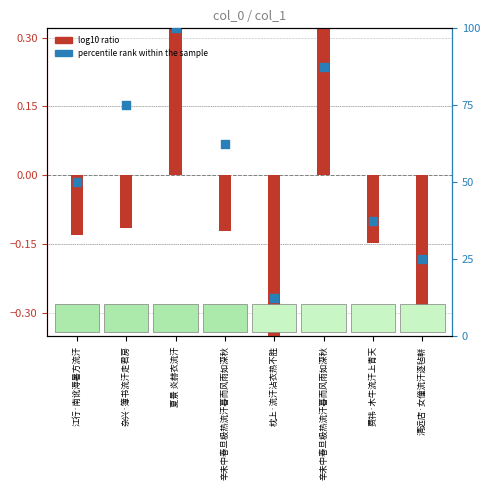

What is the change in value from 夏景 炎赫衣流汗 to 费祎·木牛流汗上青天?

-62.5